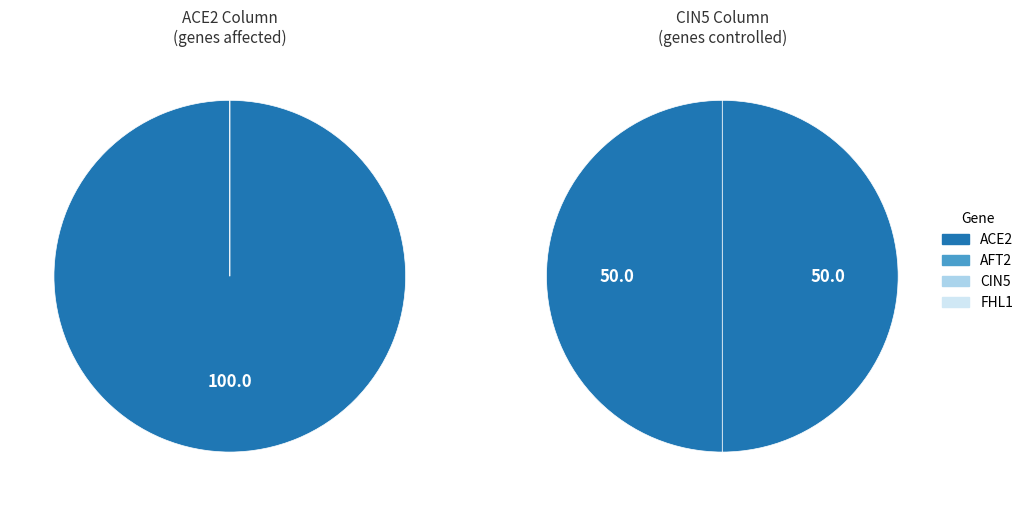

Do ACE2 and AFT2 together represent more than half of the pie?

Yes